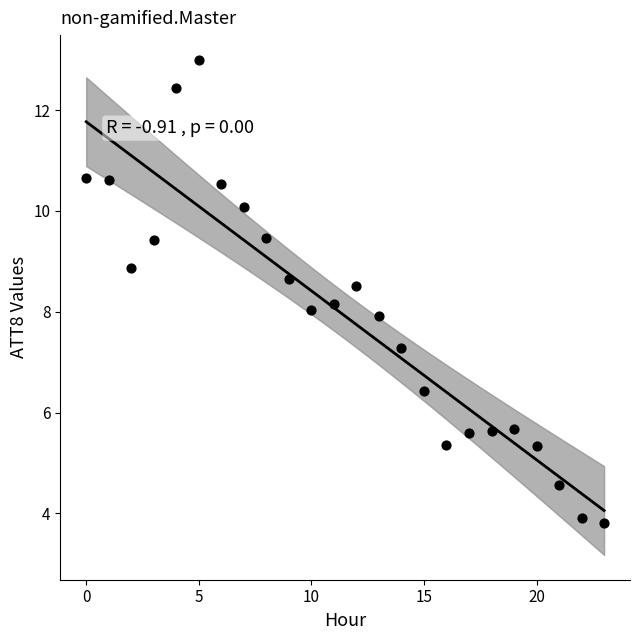

Count the number of points in this scatter plot.

24